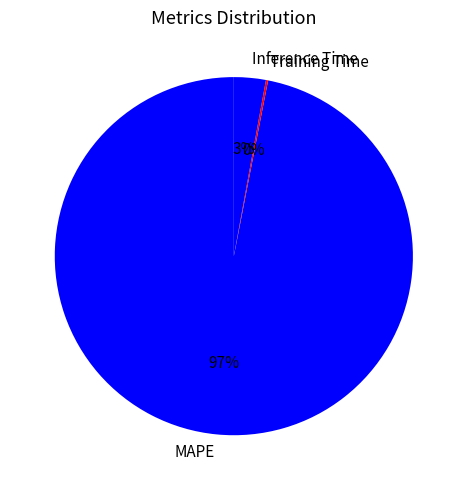

Which has a higher value, Inference Time or MAPE?

MAPE